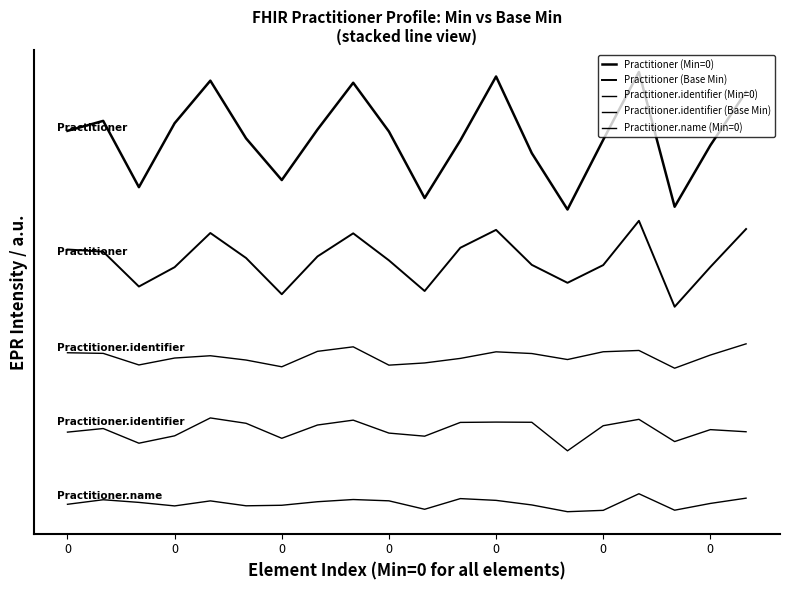

Is this an area chart (filled region under the line)?

No